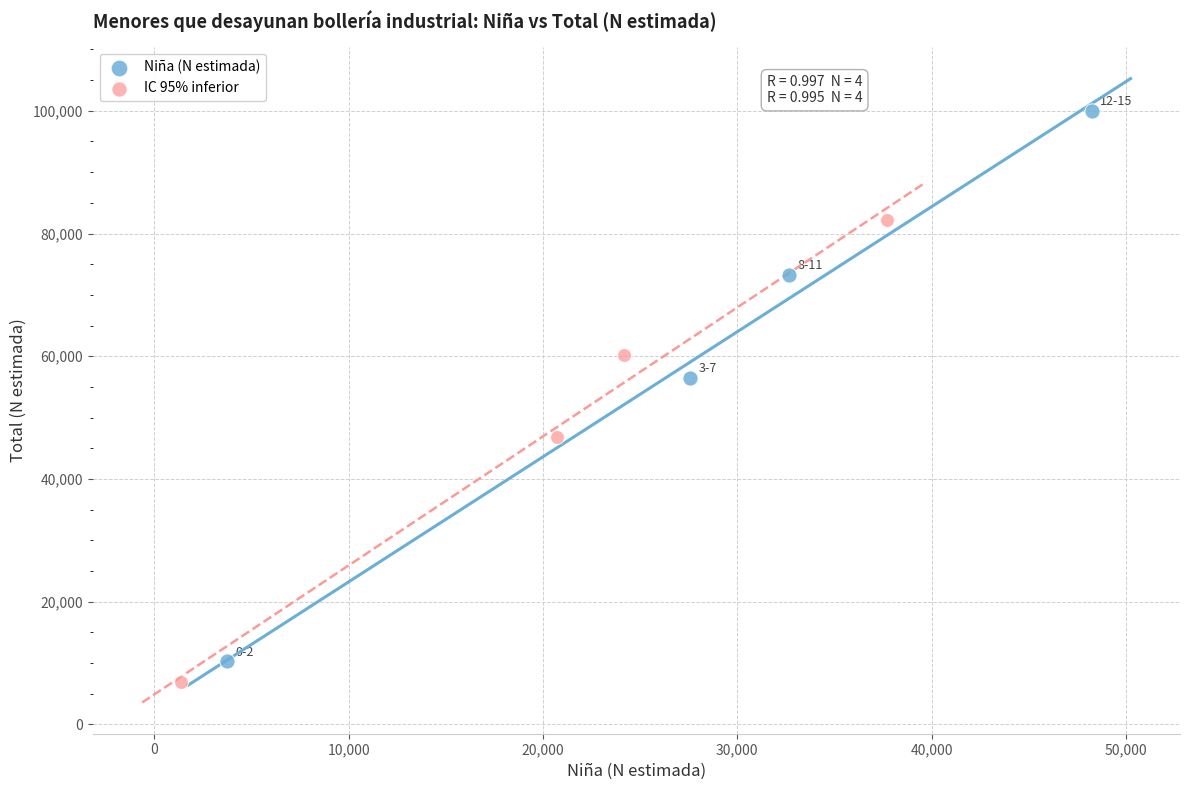

Which series has the widest spread of Y values?

Niña (N estimada)